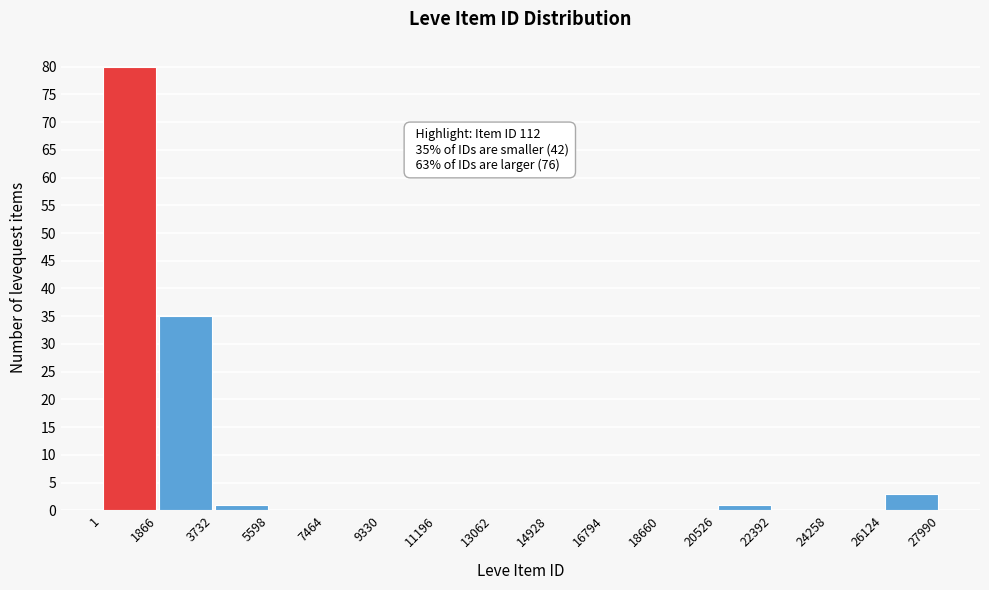

Which range on the x-axis has the tallest bar?

1 to 1866